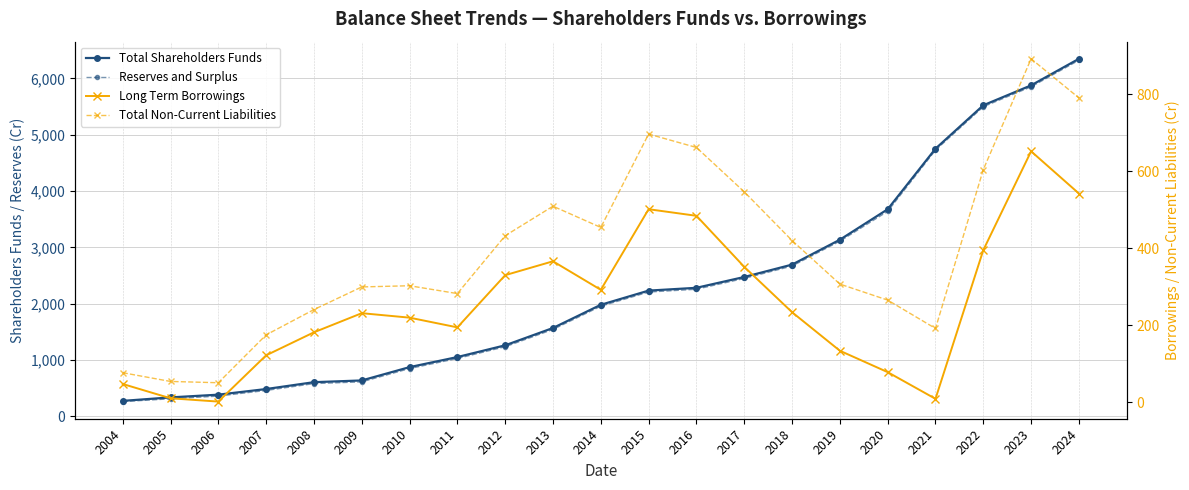

True or false: Long Term Borrowings and Reserves and Surplus cross at least once.

False